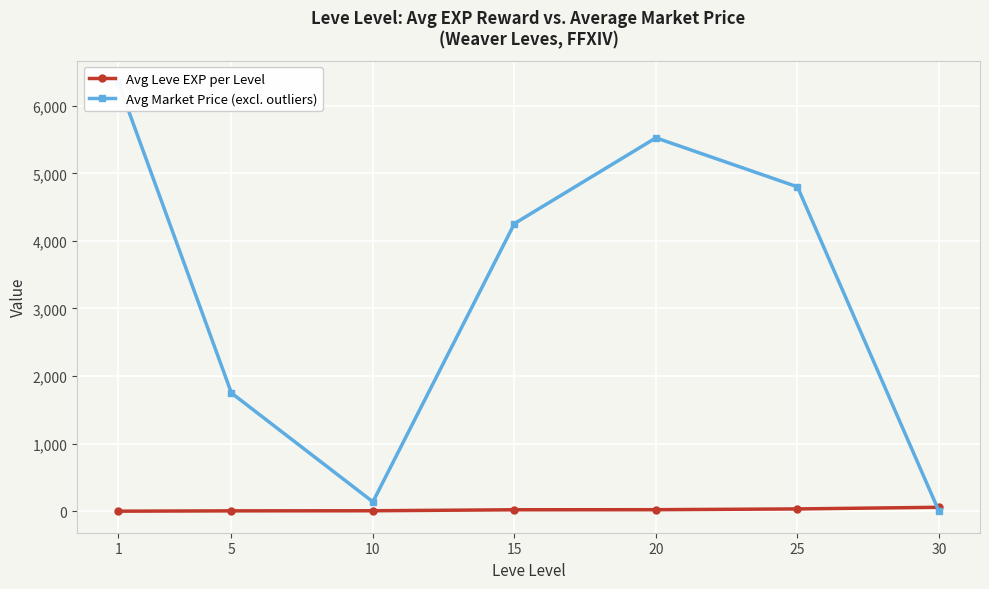

How many values in the Avg Leve EXP per Level series exceed 22?

4